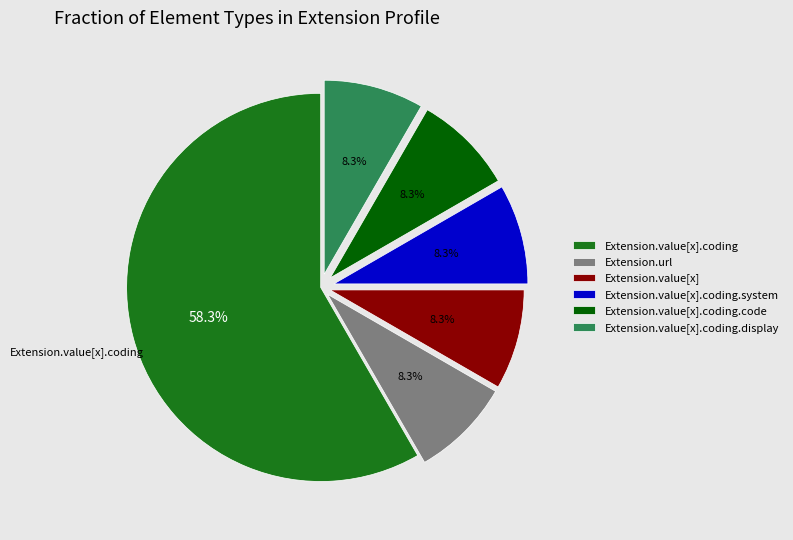

To the nearest percent, what is the difference between the largest and smallest slice percentages?

50%